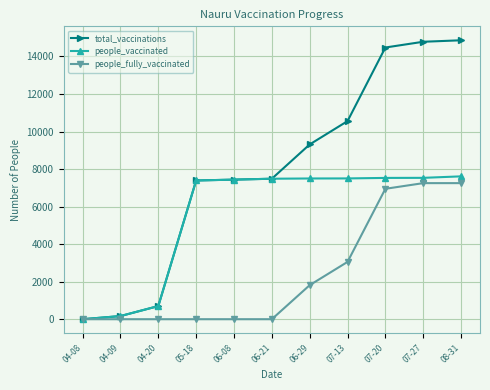

Is this an area chart (filled region under the line)?

No